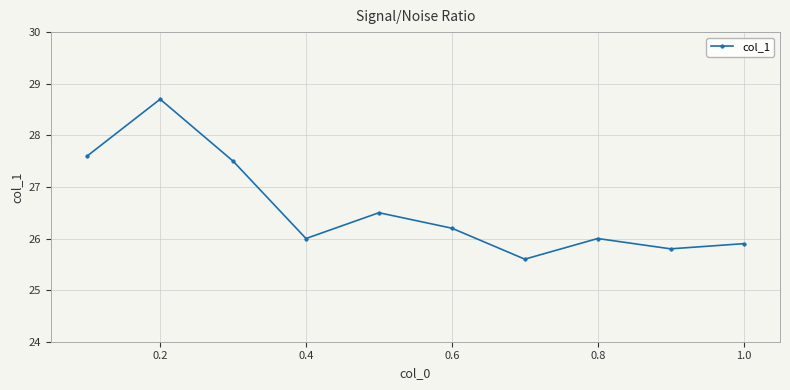

How many points are higher than both their immediate neighbors (excluding endpoints)?

3